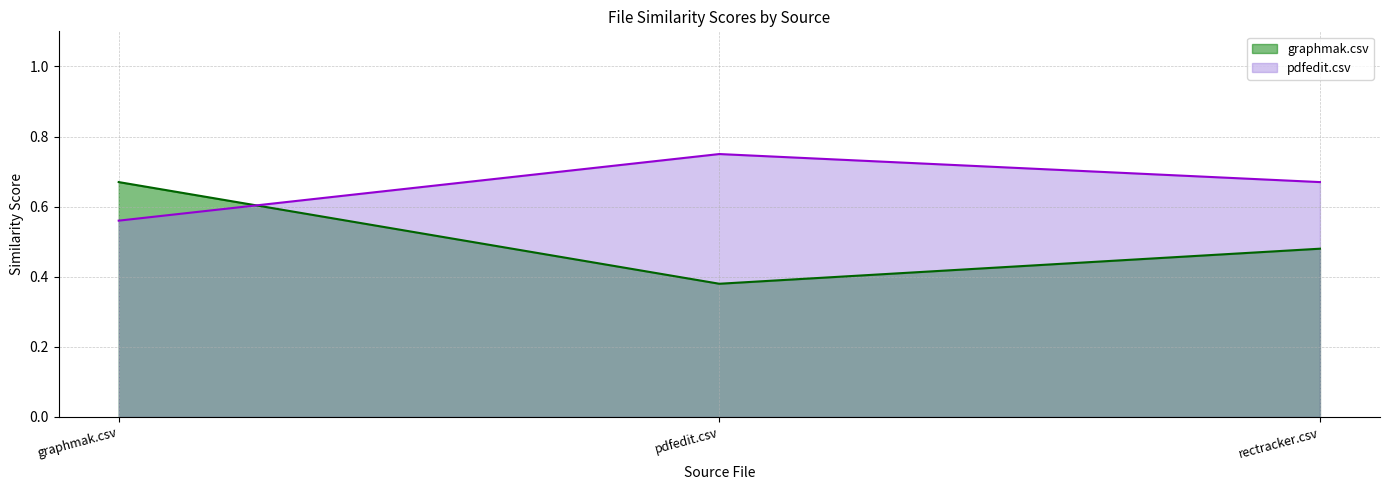

Rank the series at graphmak.csv from highest to lowest value.

graphmak.csv, pdfedit.csv